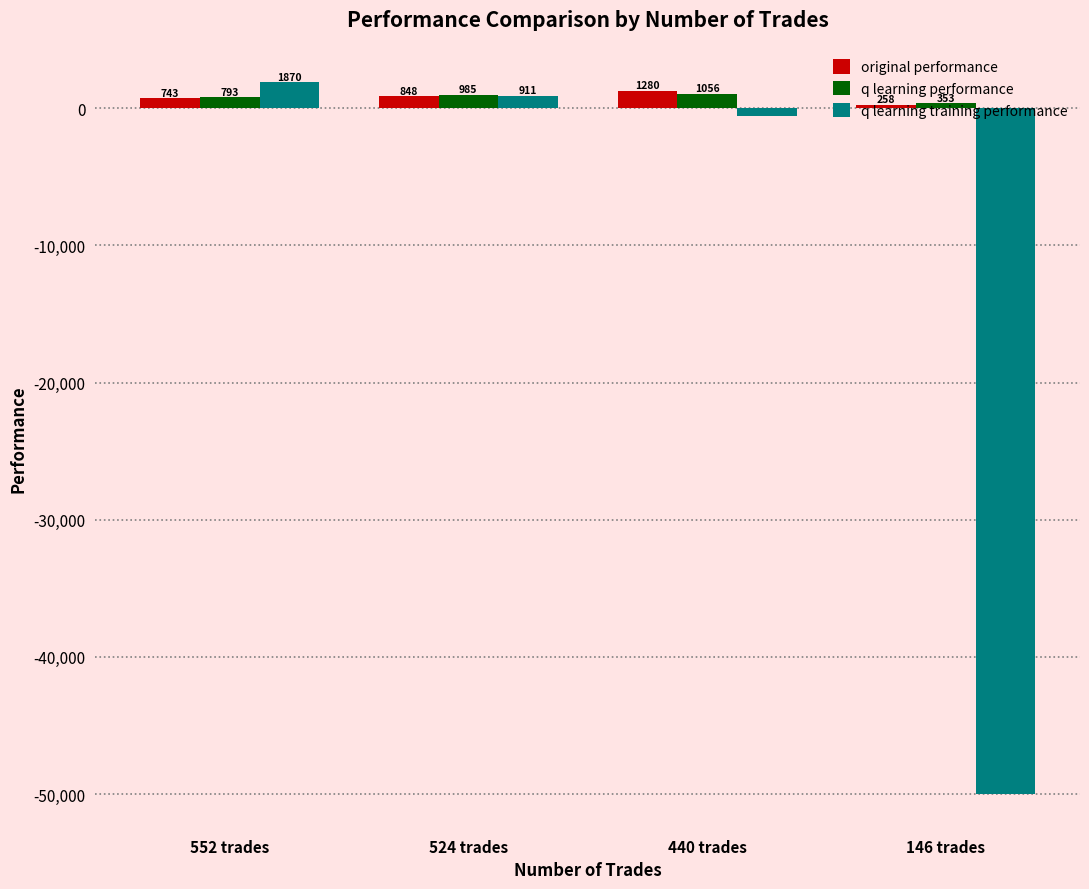

What is the approximate value of q learning performance at 552 trades?

793.7